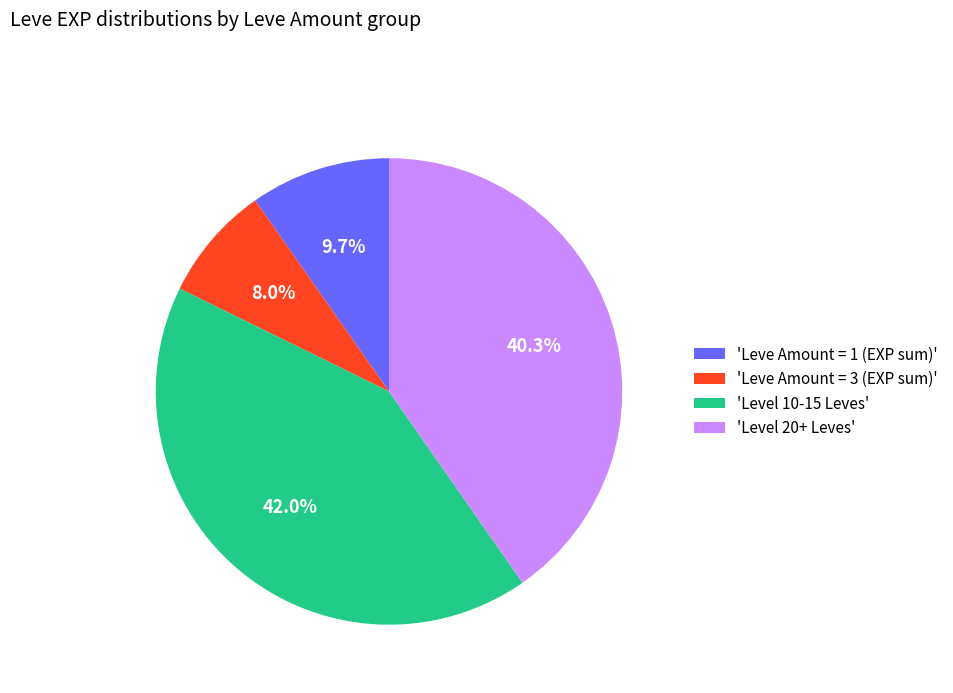

Is there a majority slice in this chart?

No